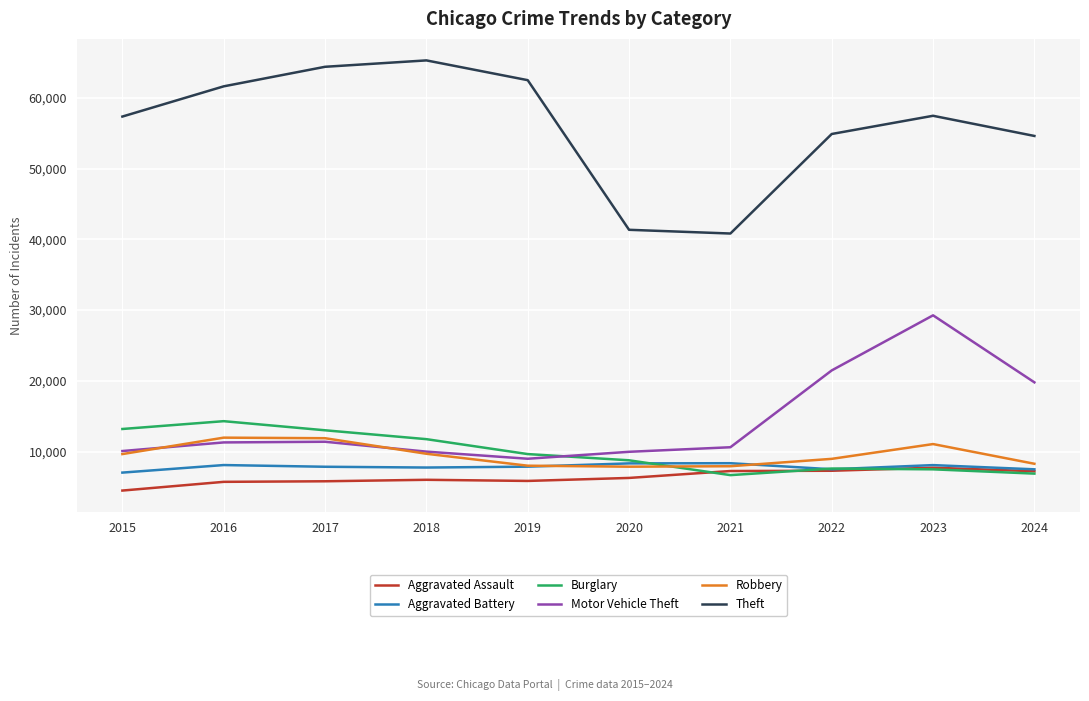

What is the difference between the Aggravated Battery values at 2019 and 2016?

228